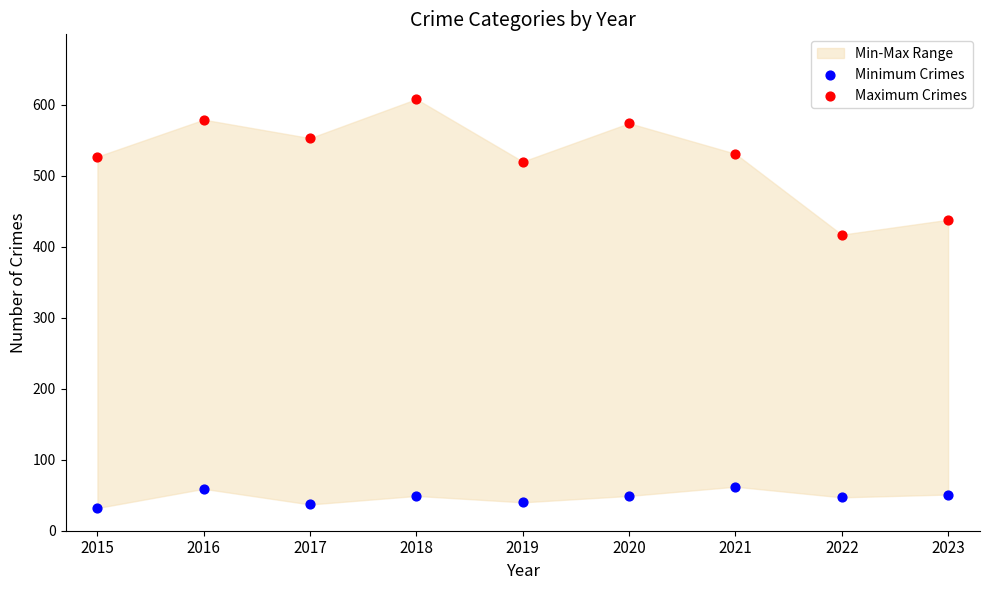

Which series reaches the minimum Y coordinate?

Minimum Crimes